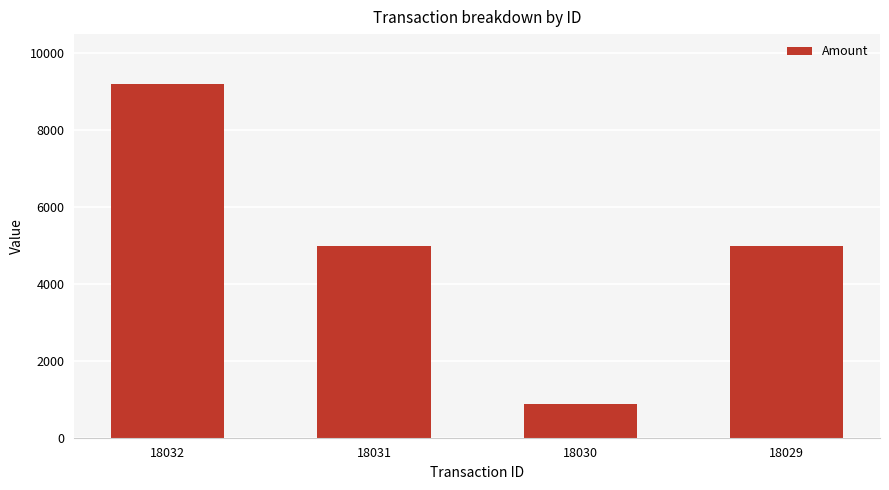

Where does the data first go above 5000?

18032